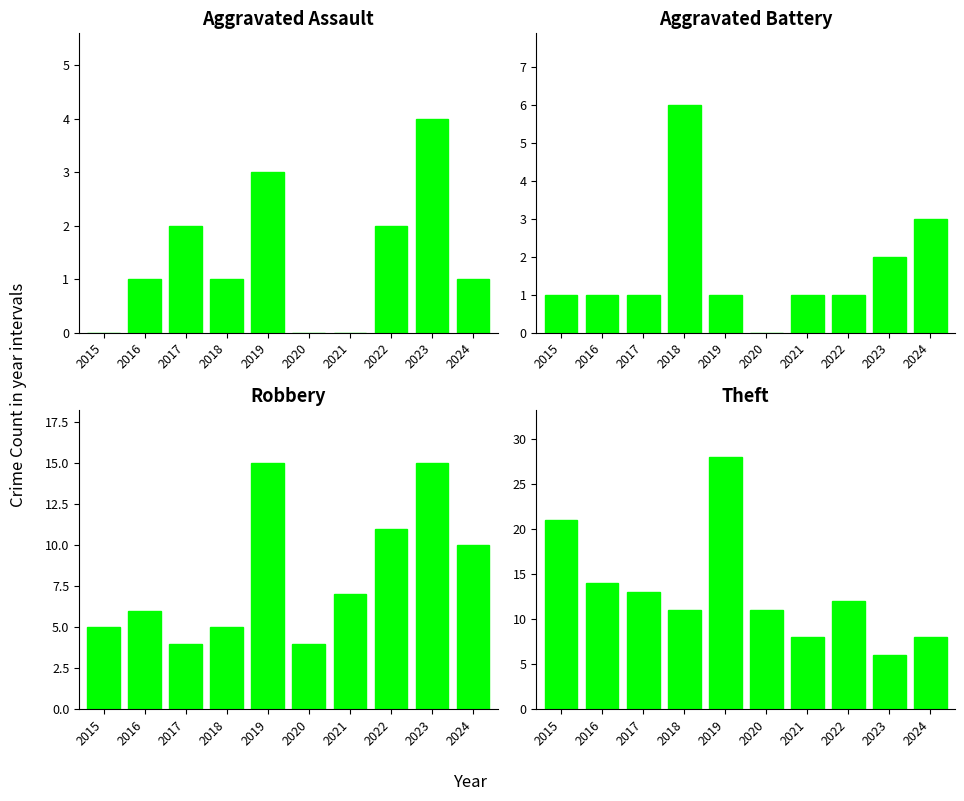

Is it true that Robbery equals 6 at 2016?

True